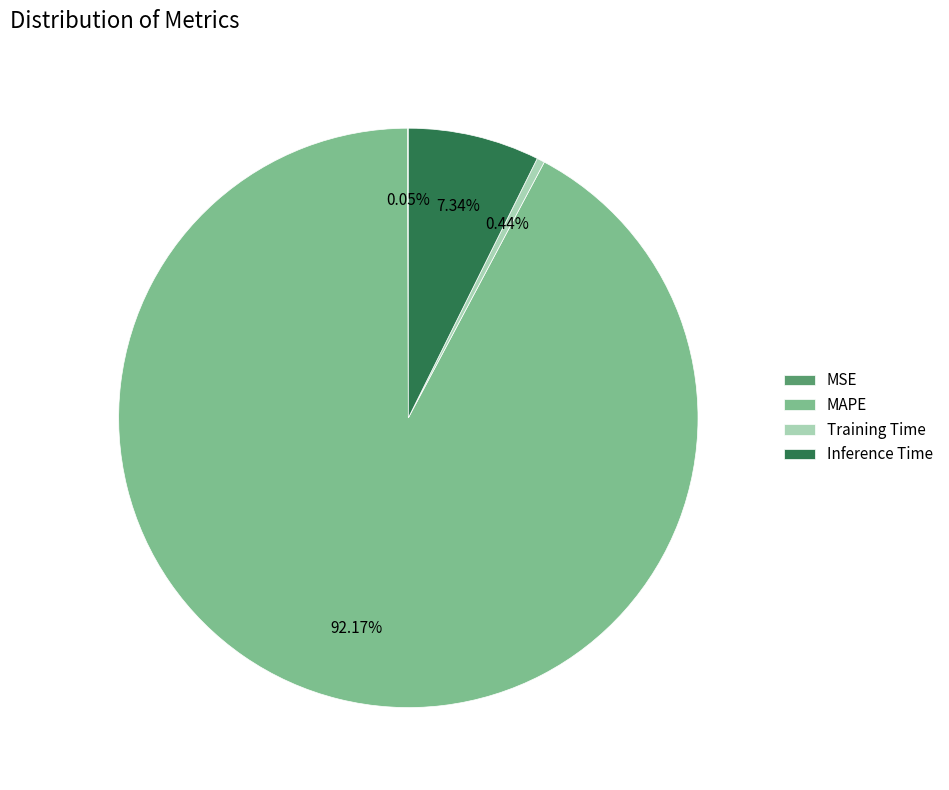

Do Training Time and MAPE together represent more than half of the pie?

Yes